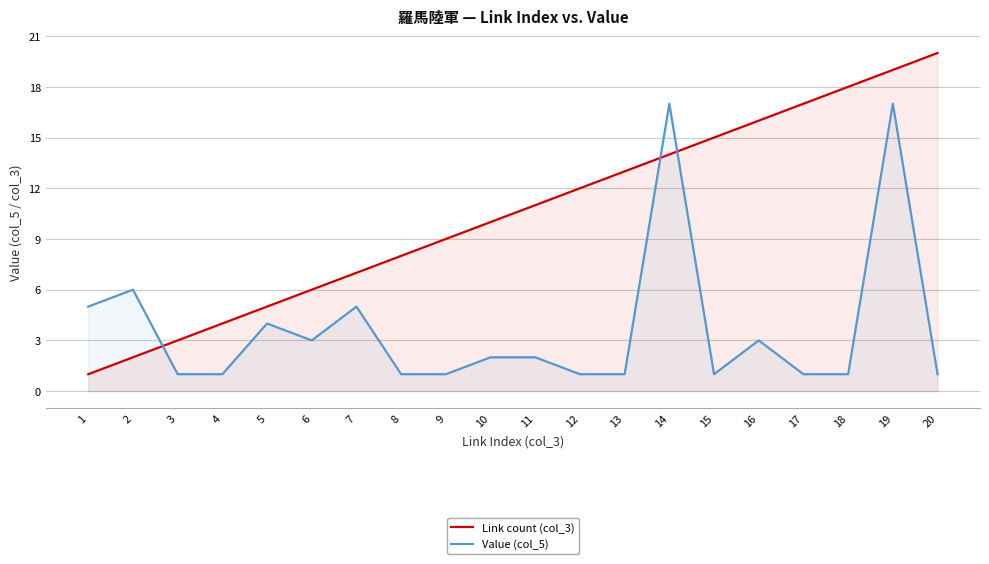

Which series has the largest total across all categories?

Link count (col_3)